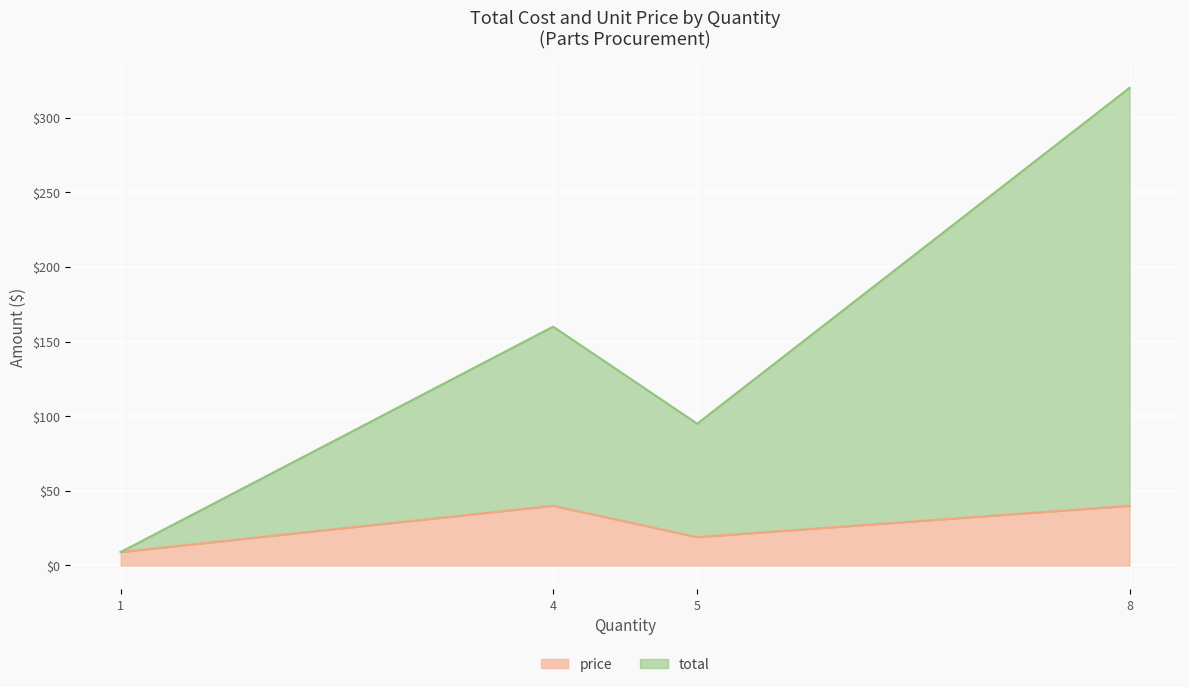

What is the minimum value for price?

9